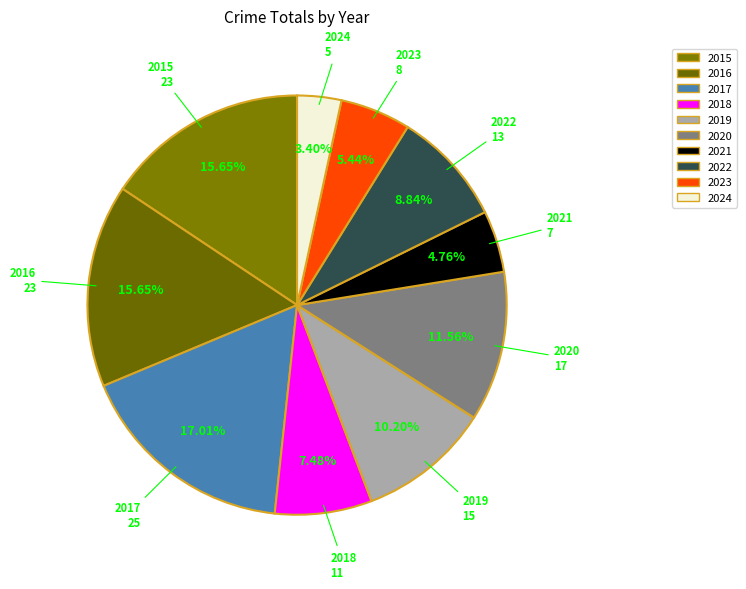

Does any single category account for the majority?

No